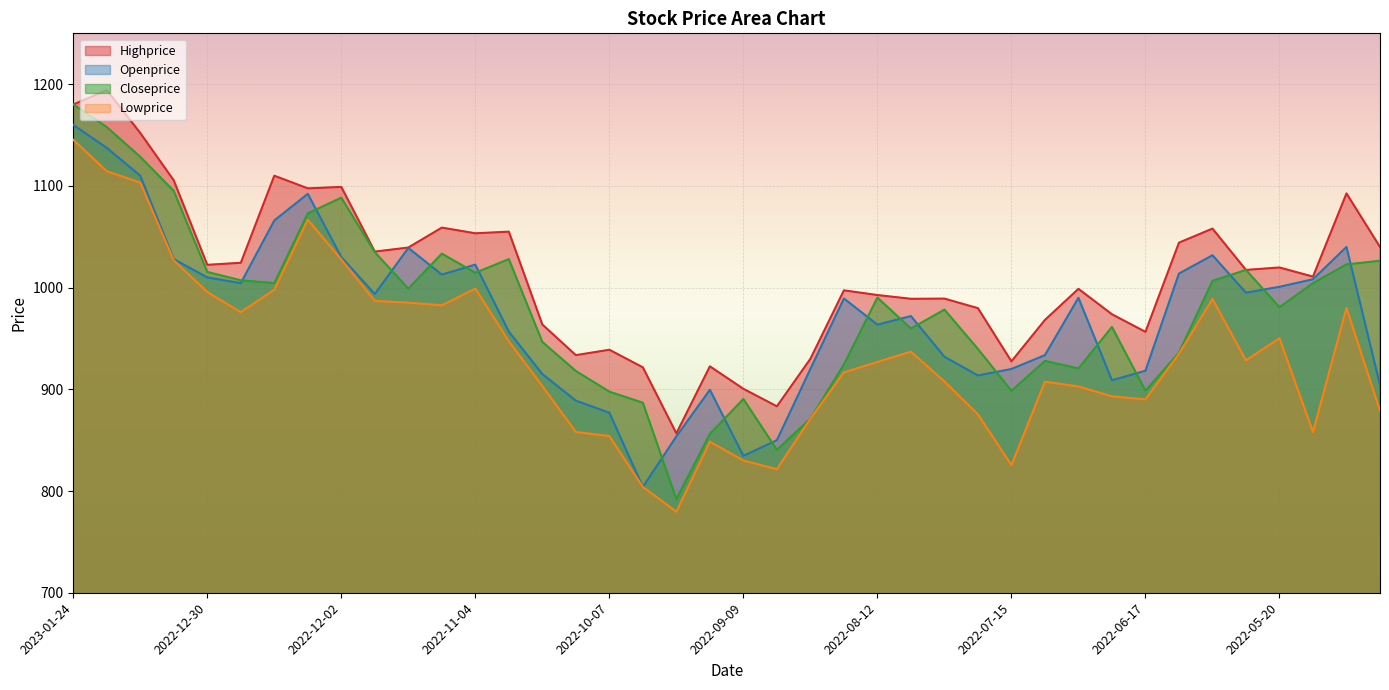

What is the difference between the Closeprice values at 2022-09-16 and 2022-12-09?

216.9